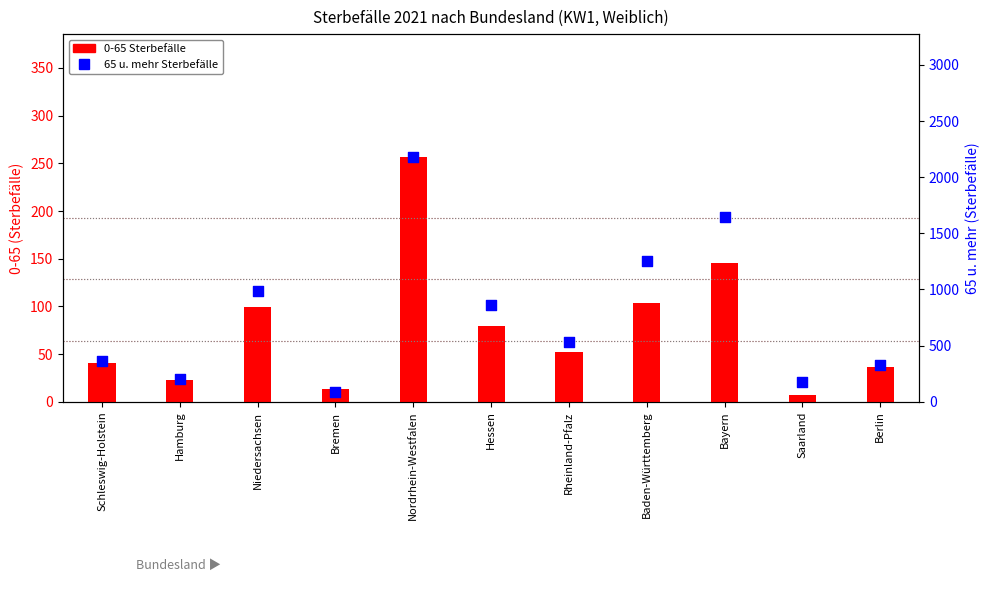

Approximately how many times larger is the value at Niedersachsen compared to Rheinland-Pfalz?

1.9